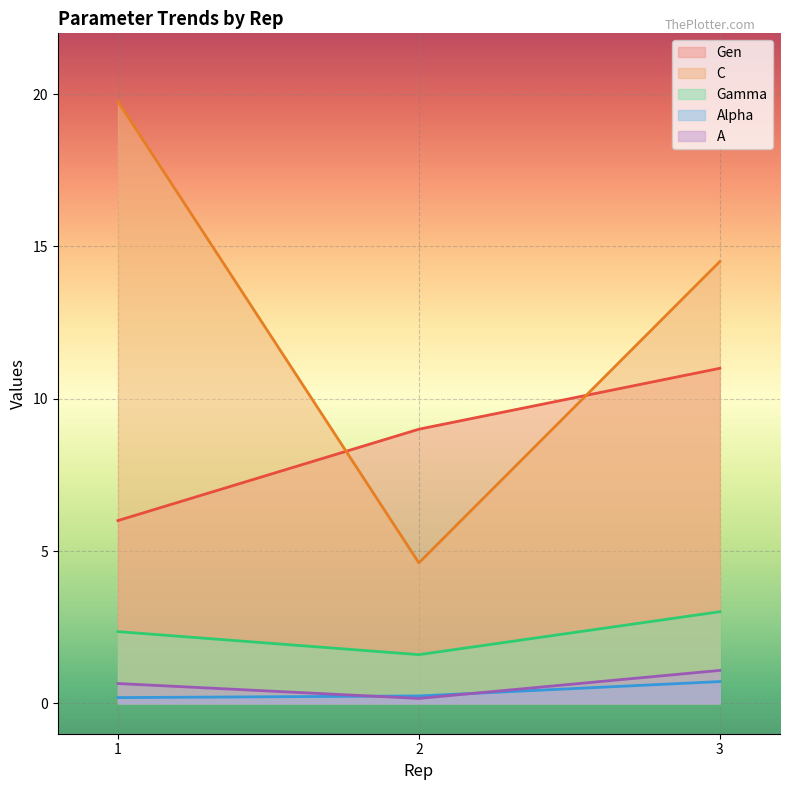

What is the difference between the Gen values at 3 and 1?

5.0